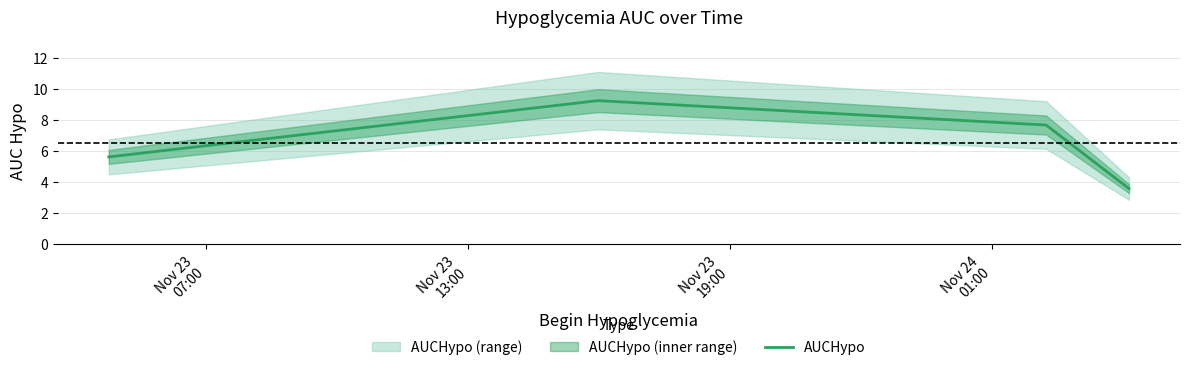

What is the difference between the second highest and second lowest values?

2.1